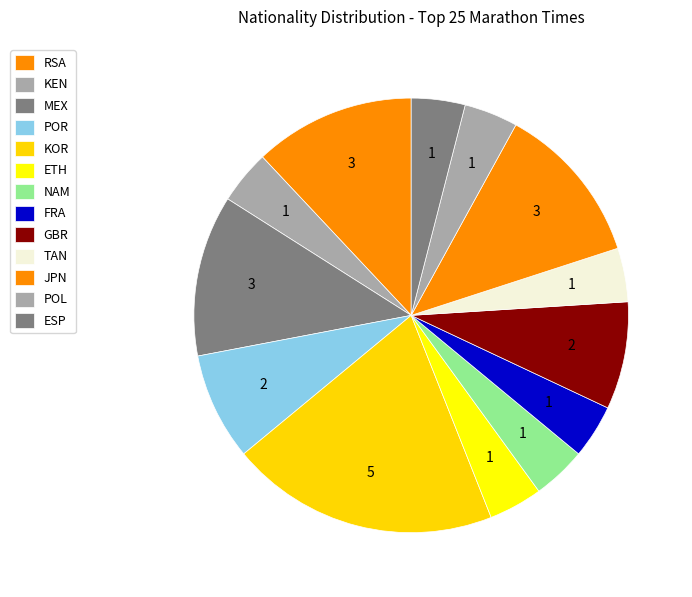

How many slices are in this pie chart?

13